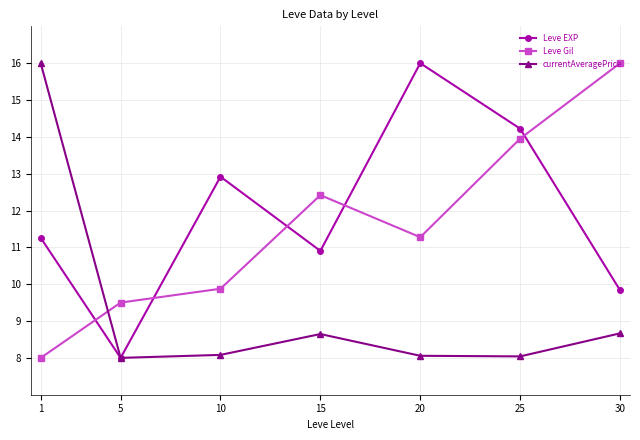

What is the sum of the Leve Gil values at 20 and 5?

20.8